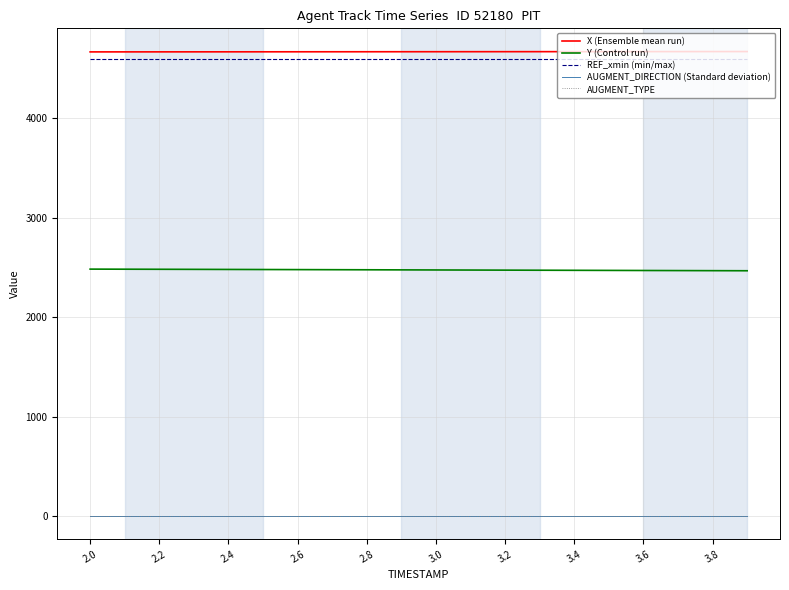

True or false: REF_xmin (min/max) and X (Ensemble mean run) cross at least once.

False